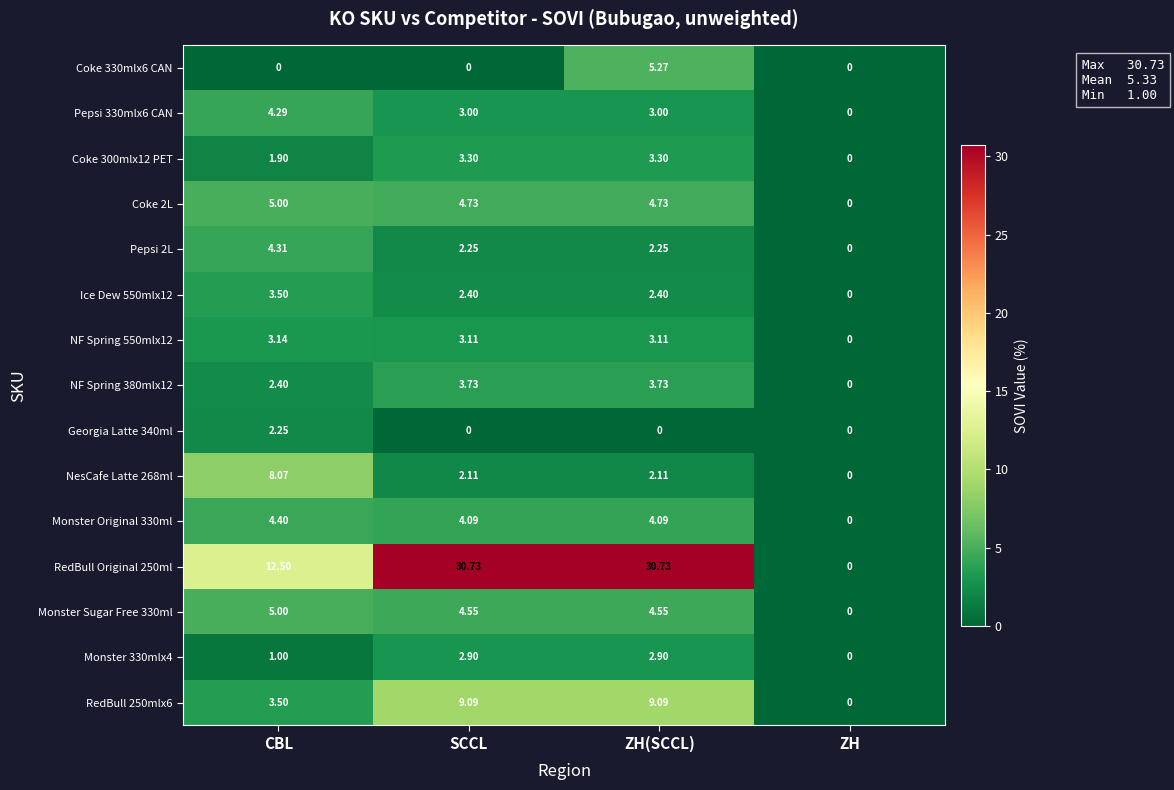

Where is Coke 2L nearest to the value 2?

ZH